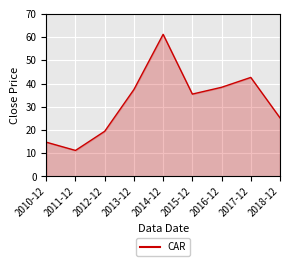

Rank the categories by value from highest to lowest.

2014-12, 2017-12, 2016-12, 2013-12, 2015-12, 2018-12, 2012-12, 2010-12, 2011-12